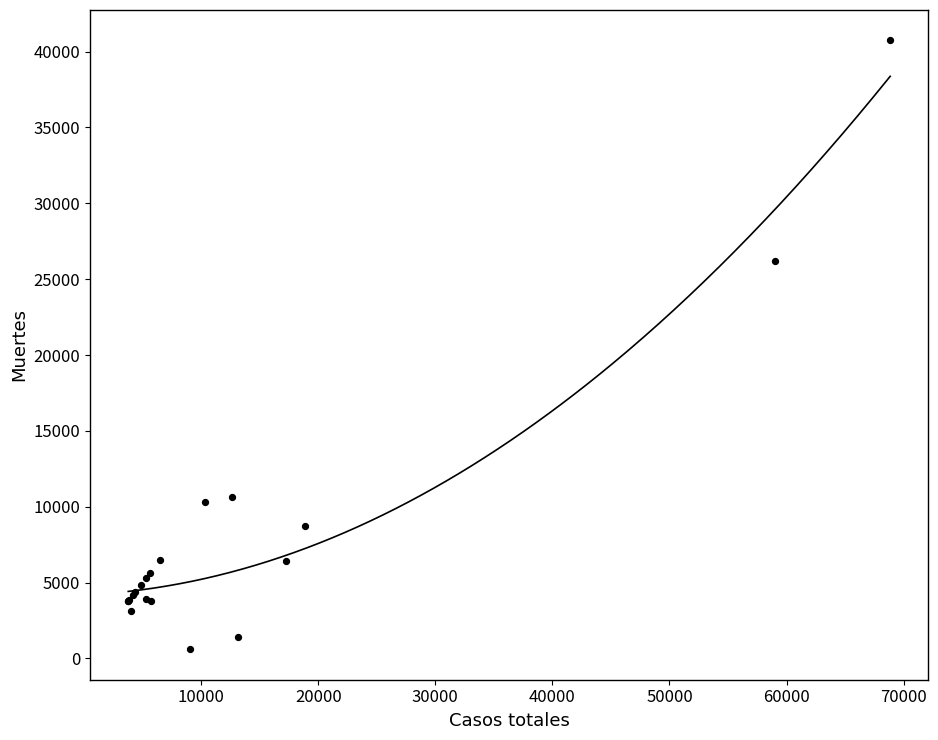

What Y value in the scatter plot is closest to 20670?

26203